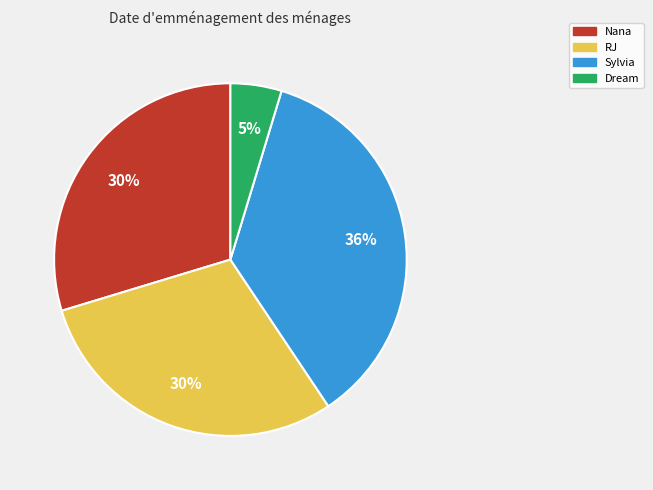

The Sylvia slice represents 36% of the pie. True or false?

True